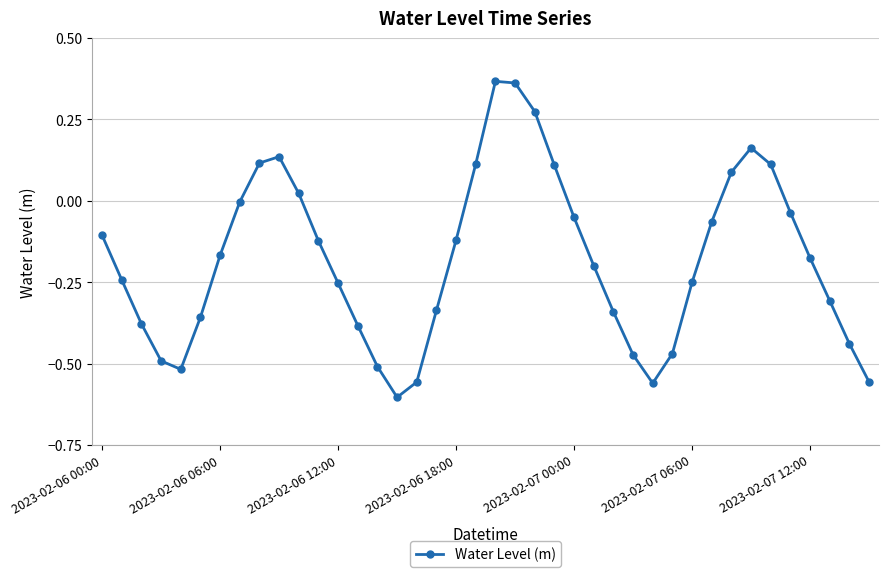

True or false: the data has more than 0 interior local peaks.

True